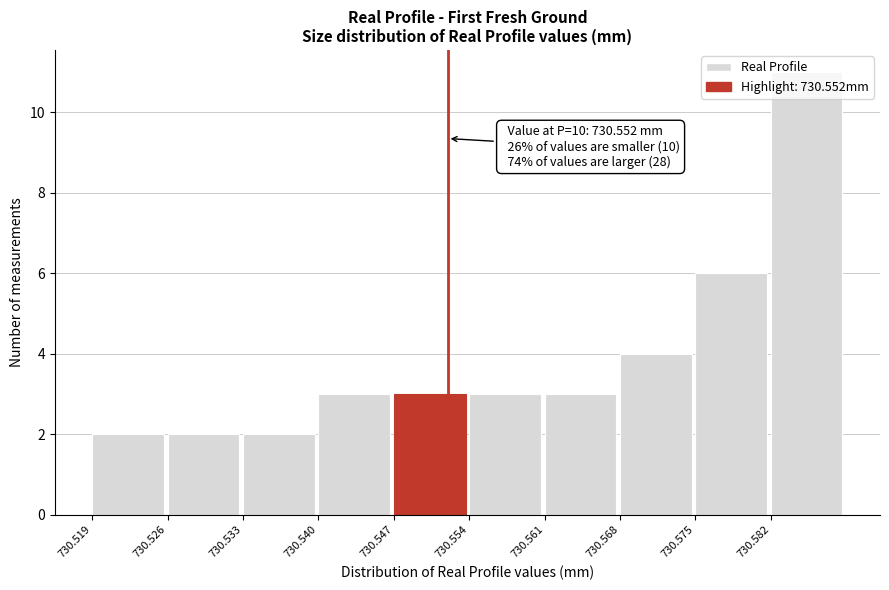

Over which range of the x-axis is the bar tallest?

730.582 to 730.589